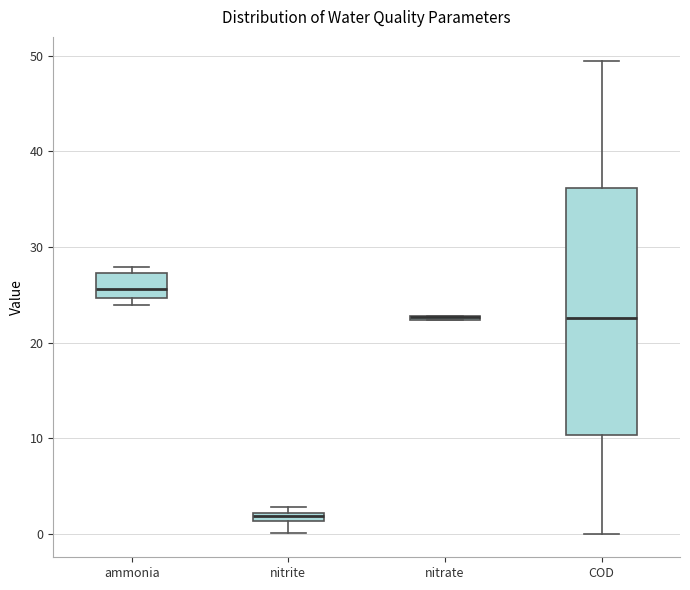

Which box is the tallest, from its lower edge to its upper edge?

COD